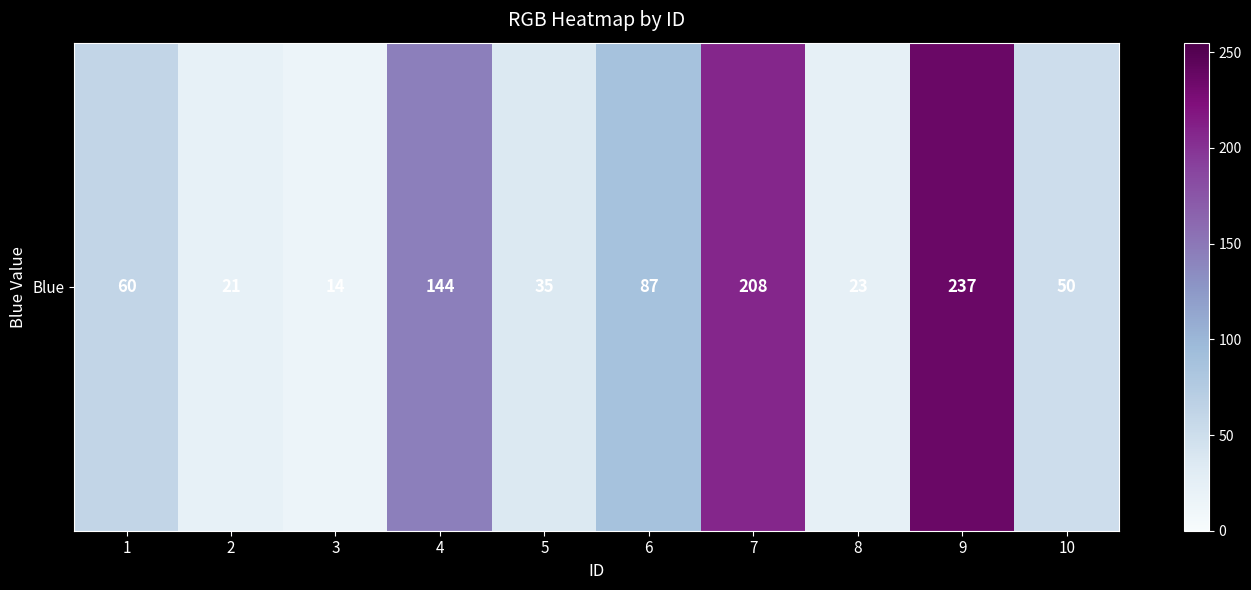

How many data points are less than 60?

5